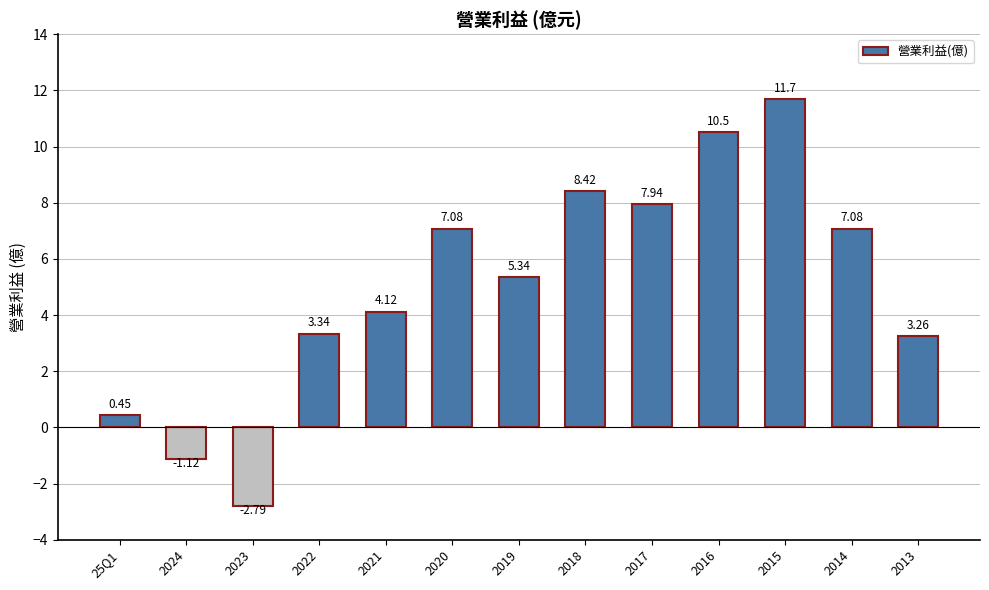

True or false: the data shows 17.9 at 2015.

False